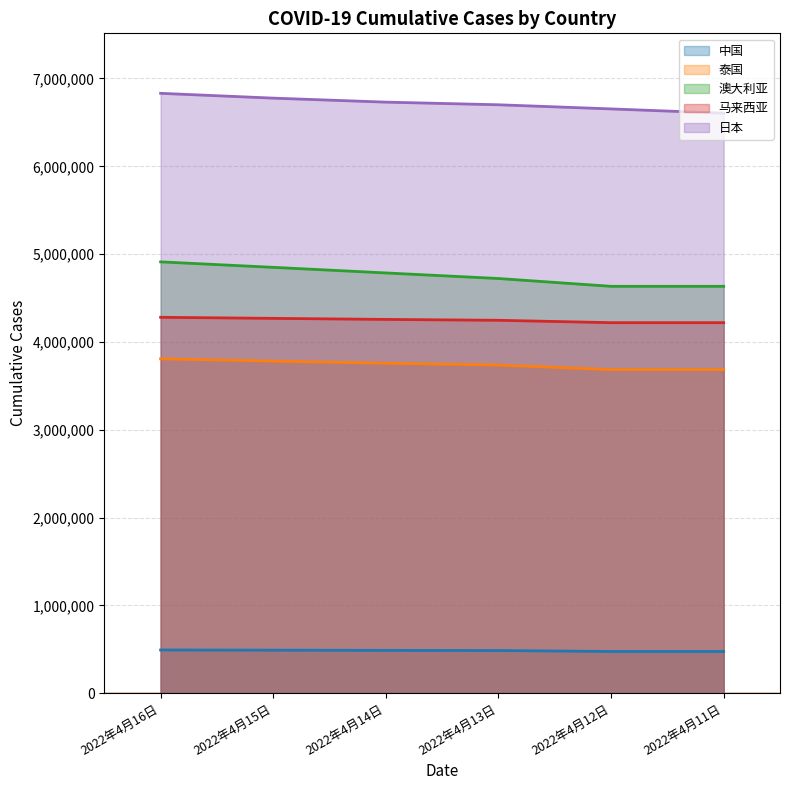

True or false: 日本 and 澳大利亚 cross at least once.

False